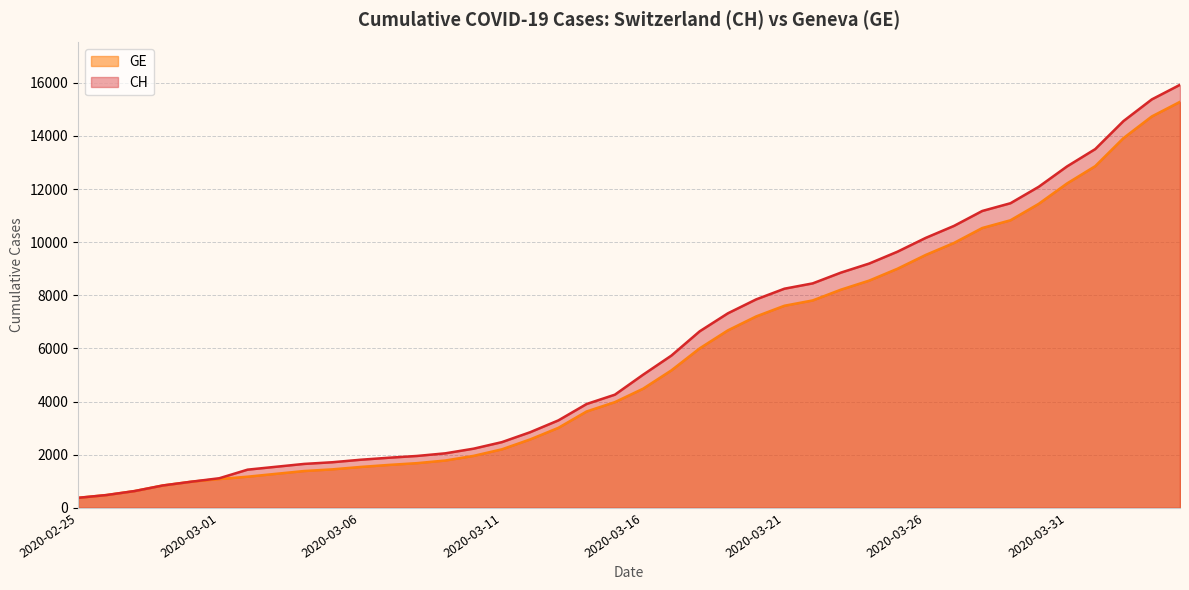

What are all the series names shown in the legend?

CH, GE